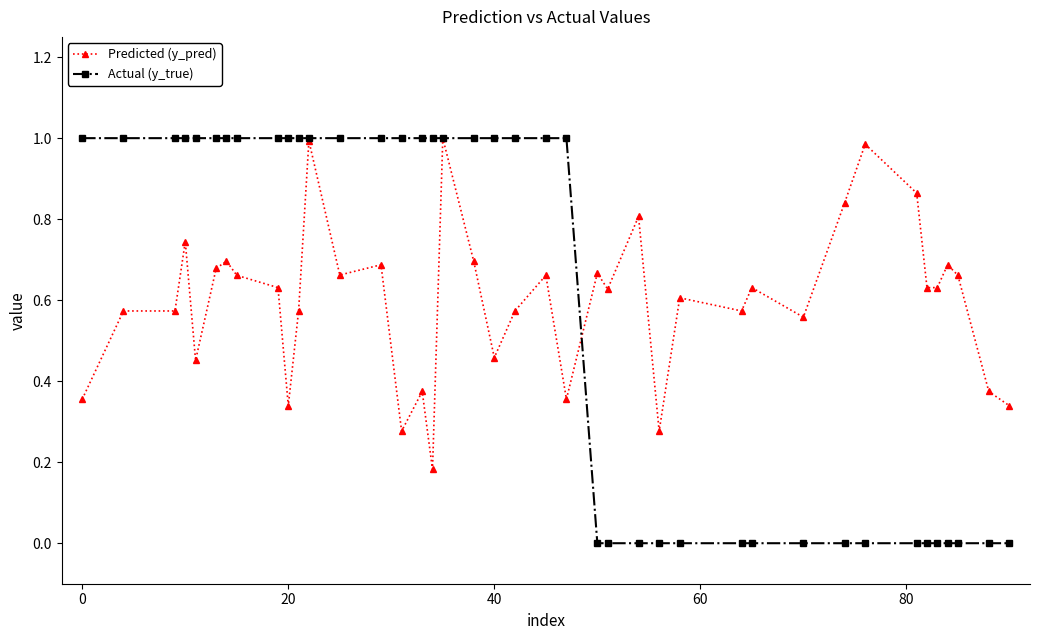

Which series has the largest range (max minus min)?

Actual (y_true)